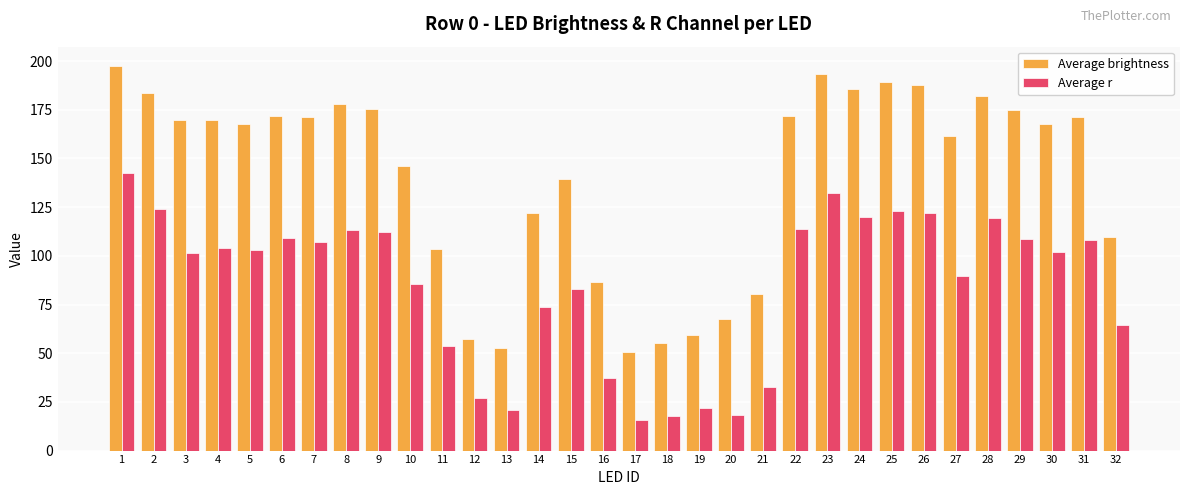

How many categories are shown in the chart?

32